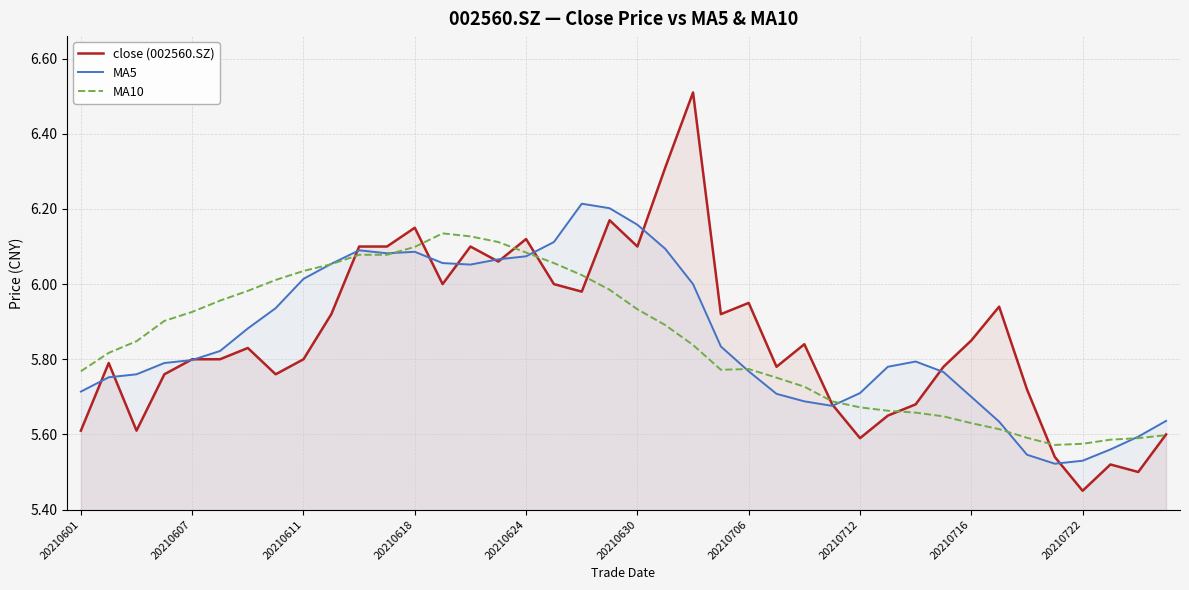

In MA5, how many points are lower than both neighbors (excluding endpoints)?

4